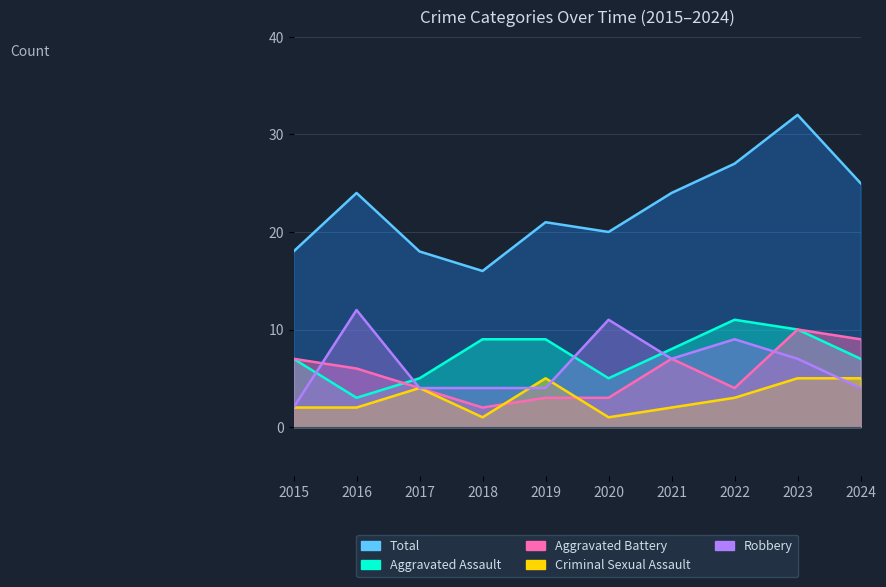

True or false: Total and Aggravated Battery cross at least once.

False